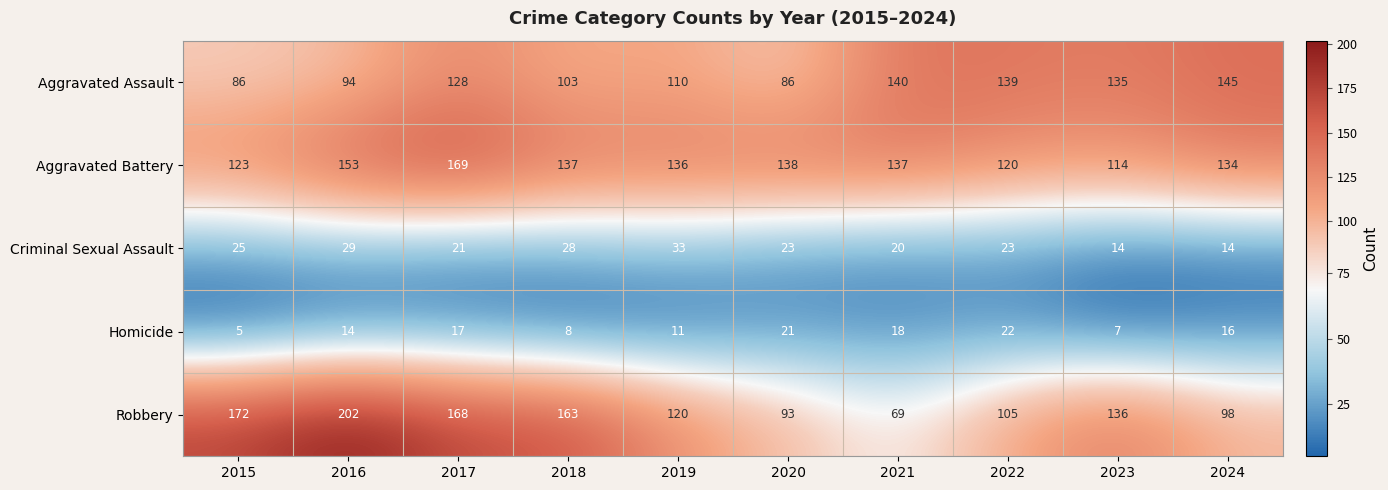

Which label corresponds to the smallest value in the chart?

2015